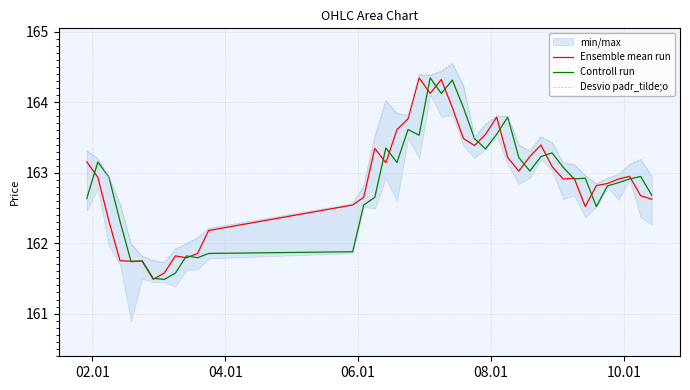

Reading right to left, extract all data points from this chart.

Ensemble mean run: 162.6	162.7	162.9	162.9	162.8	162.8	162.5	162.9	162.9	163.1	163.4	163.2	163.0	163.2	163.8	163.5	163.4	163.5	163.9	164.3	164.1	164.3	163.8	163.6	163.1	163.3	162.7	162.5	162.2	161.9	161.8	161.8	161.6	161.5	161.7	161.7	161.8	162.3	162.9	163.2
Controll run: 162.7	162.9	162.9	162.9	162.8	162.5	162.9	162.9	163.1	163.3	163.2	163.0	163.2	163.8	163.5	163.3	163.5	163.9	164.3	164.1	164.3	163.5	163.6	163.1	163.4	162.7	162.5	161.9	161.9	161.8	161.8	161.6	161.5	161.5	161.7	161.7	162.3	162.9	163.2	162.6
Desvio padr_tilde;o: 162.9	163.2	163.1	163.0	162.9	162.8	163.0	163.1	163.1	163.4	163.5	163.3	163.4	163.8	163.8	163.7	163.5	164.2	164.6	164.4	164.4	164.4	163.8	163.8	164.0	163.5	162.8	162.6	162.2	162.1	162.0	161.9	161.7	161.8	161.8	162.0	162.6	162.9	163.2	163.3